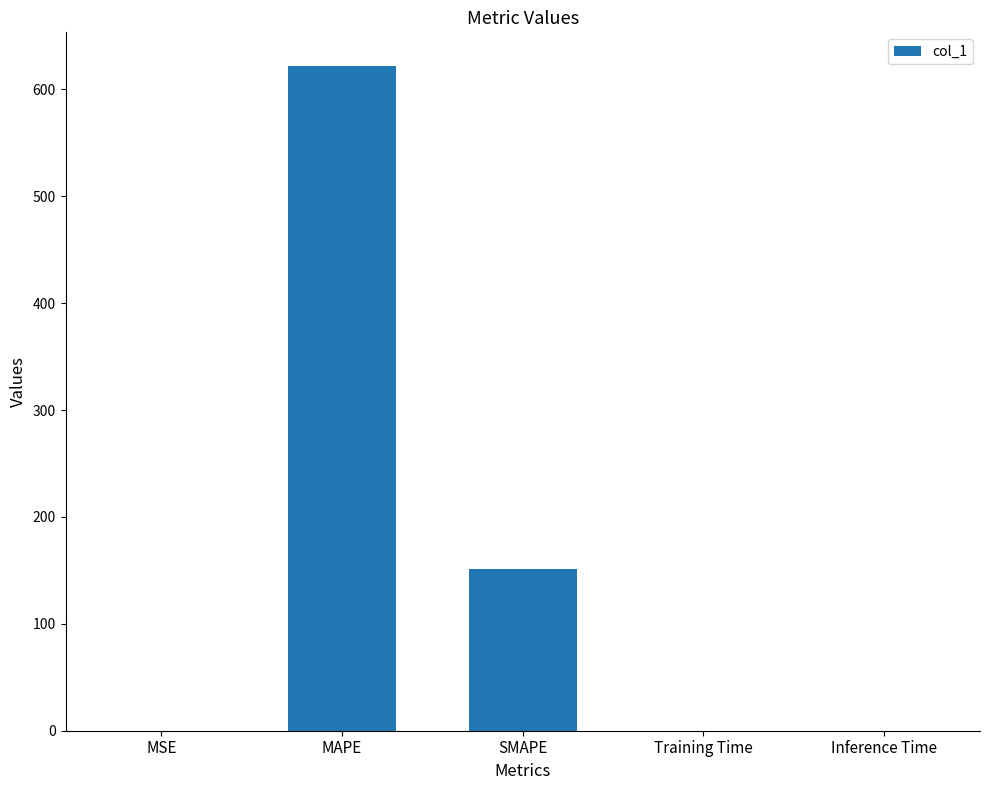

What is the sum of the values at Training Time and SMAPE?

151.4